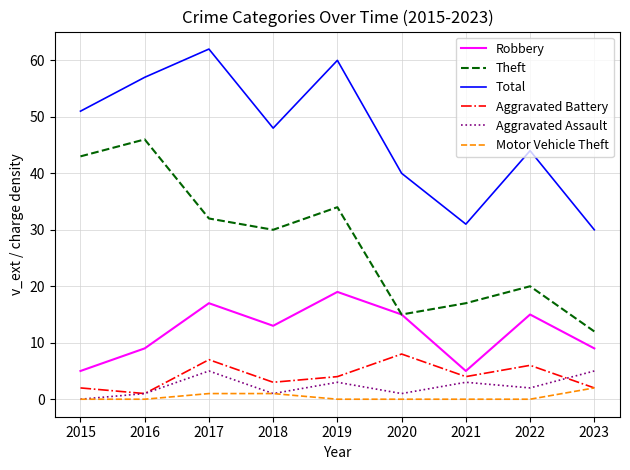

Count the number of categories in the chart.

9